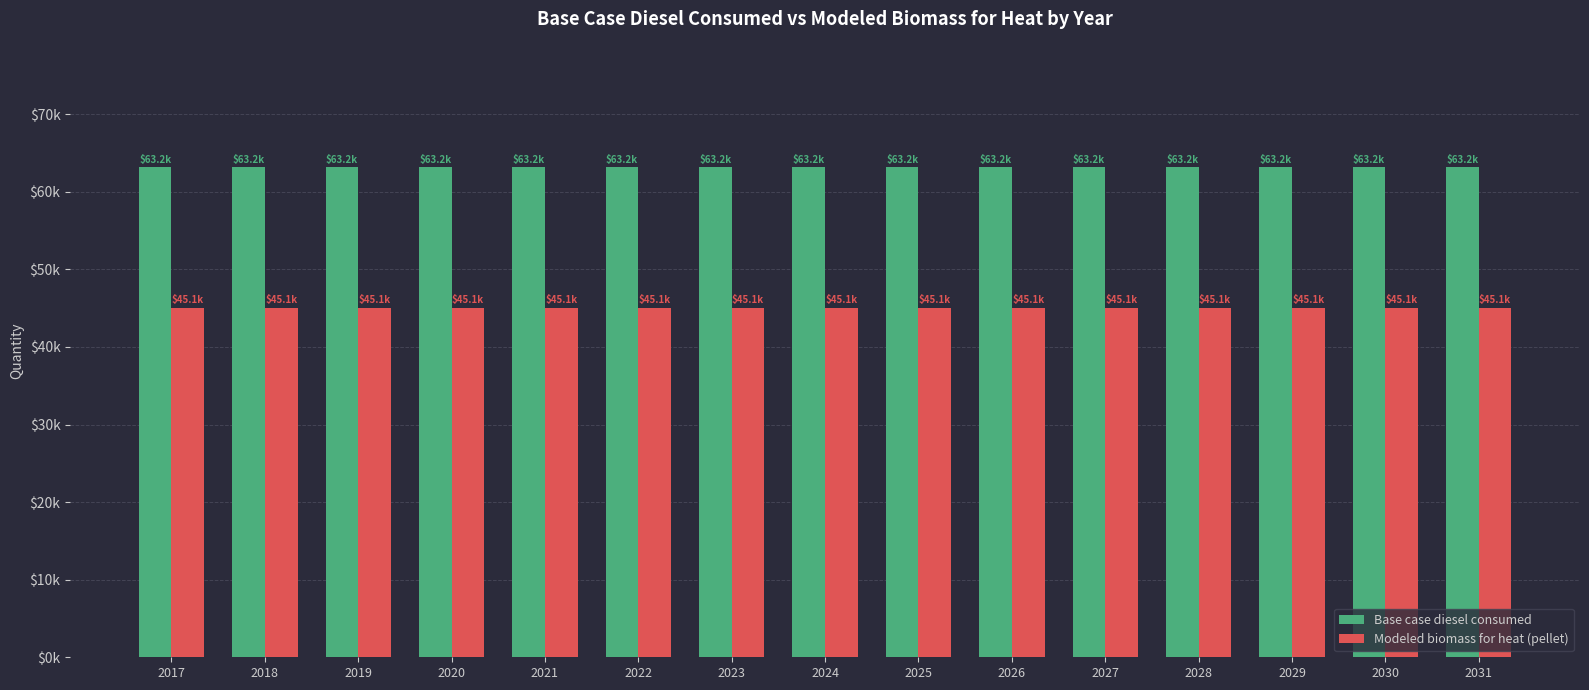

What is the sum of all Modeled biomass for heat (pellet) values?

676209.9